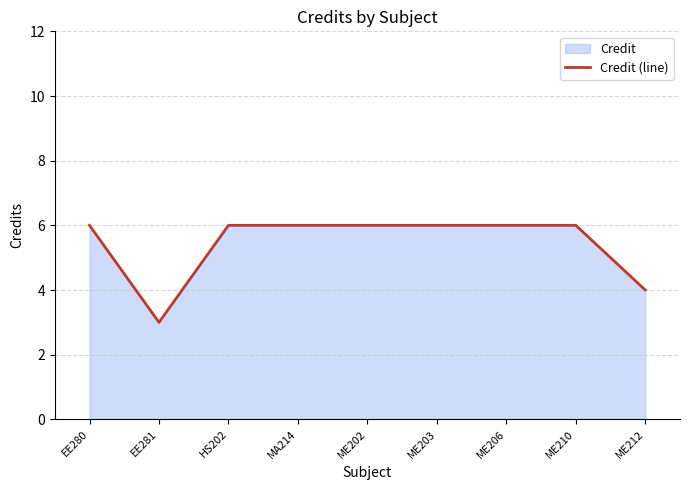

At which category does the chart reach its minimum across all series?

EE281